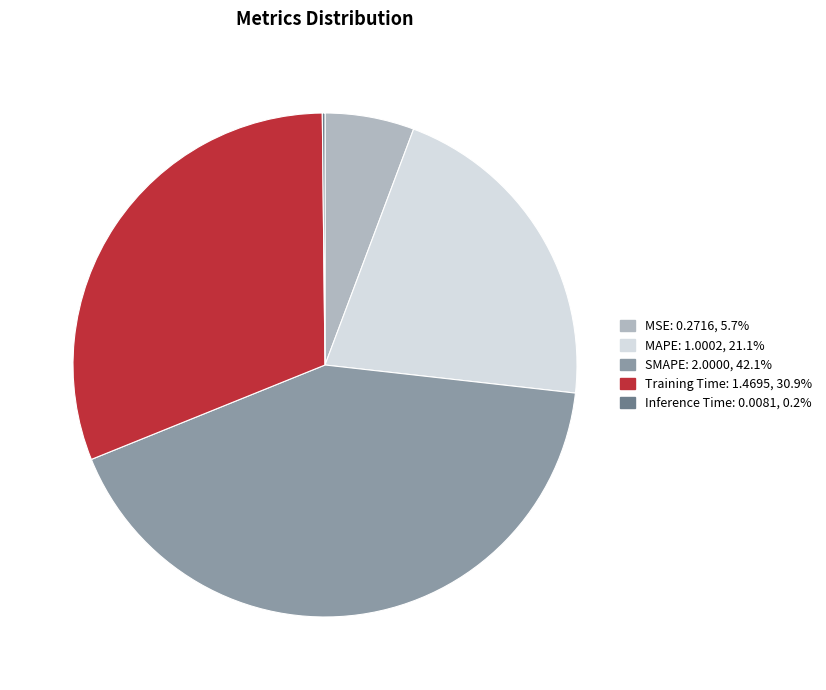

Is it true that SMAPE is 48% of the pie?

False